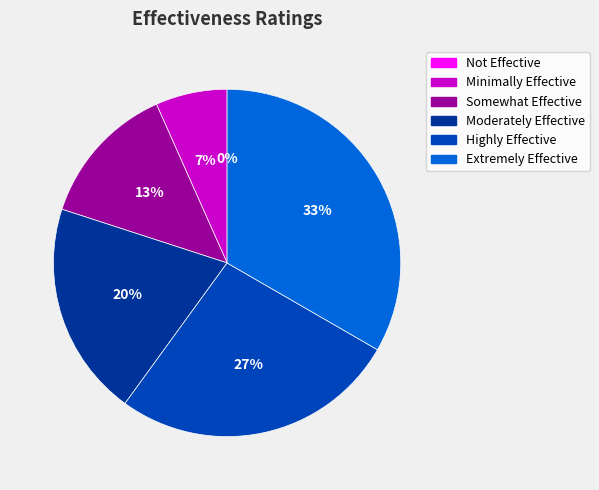

True or false: Moderately Effective accounts for 20% of the total.

True